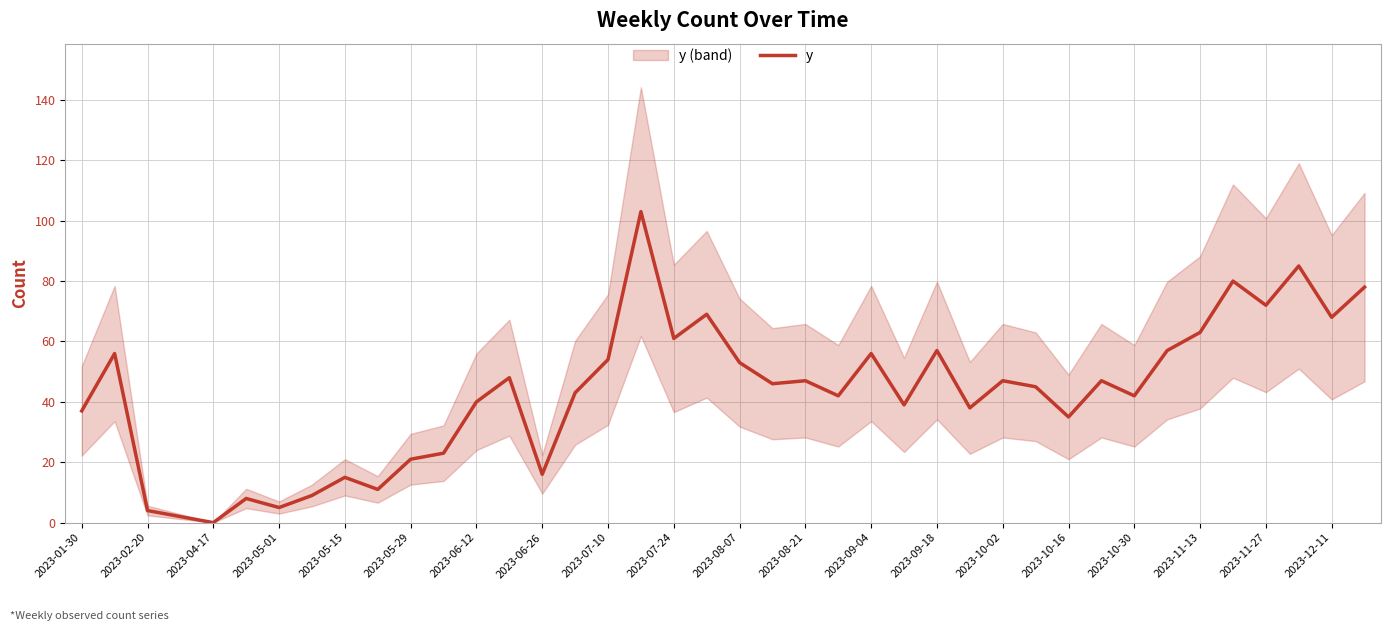

The value of y at 2023-07-10 is 54. True or false?

True